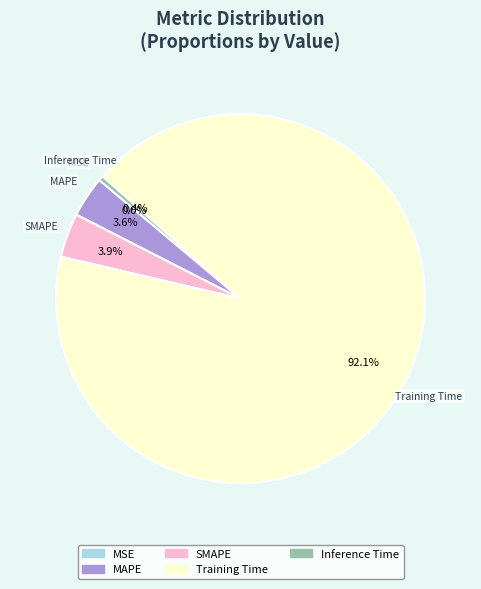

What is the largest slice in the pie chart?

Training Time